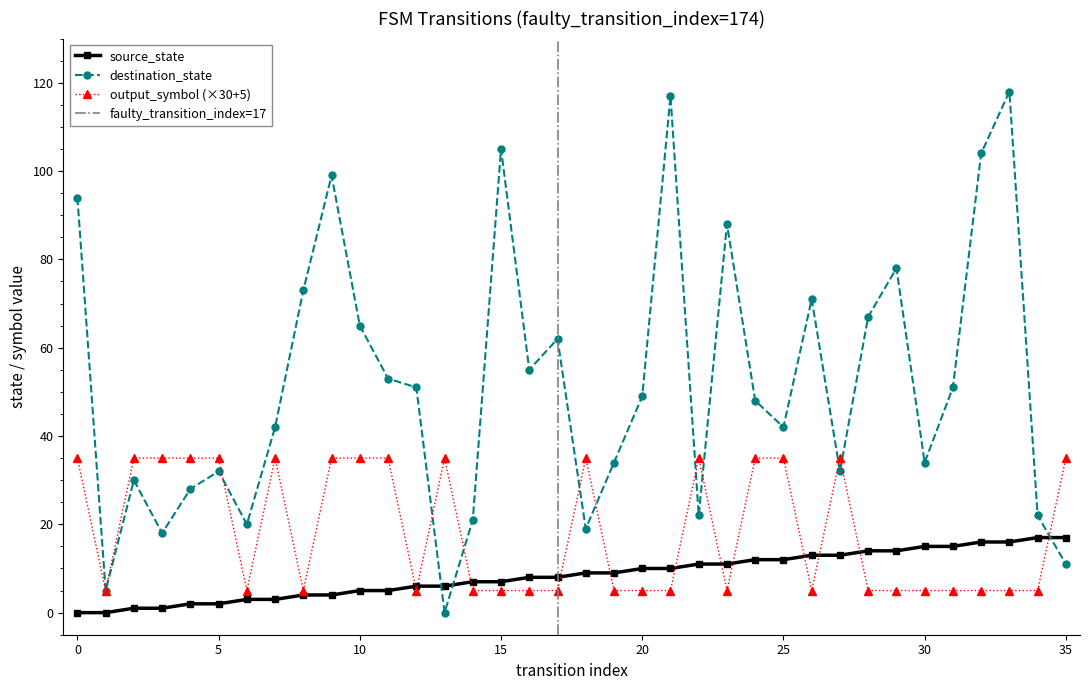

Which series has the widest spread of values?

destination_state